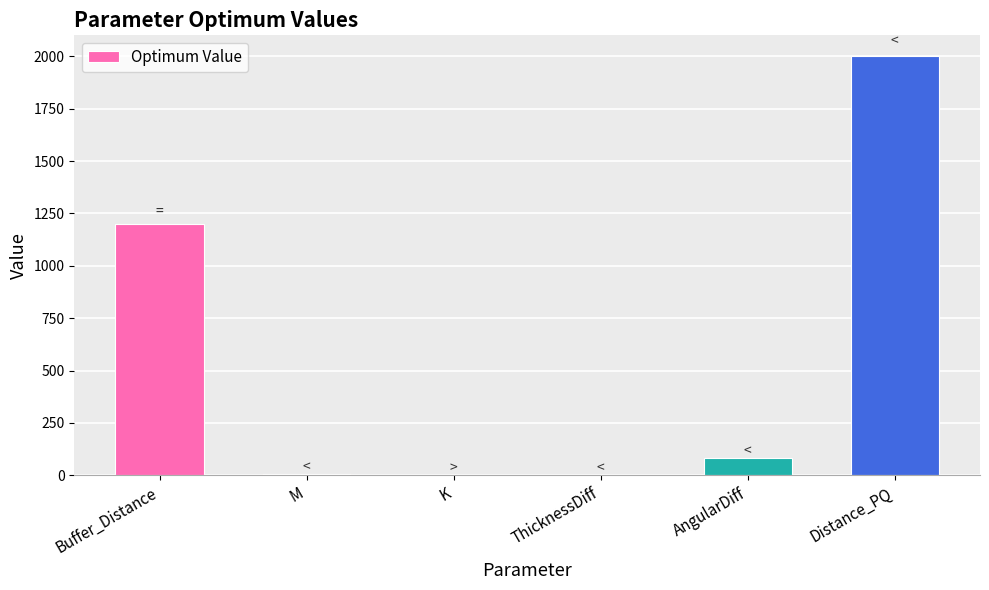

How many distinct data groups are displayed?

1